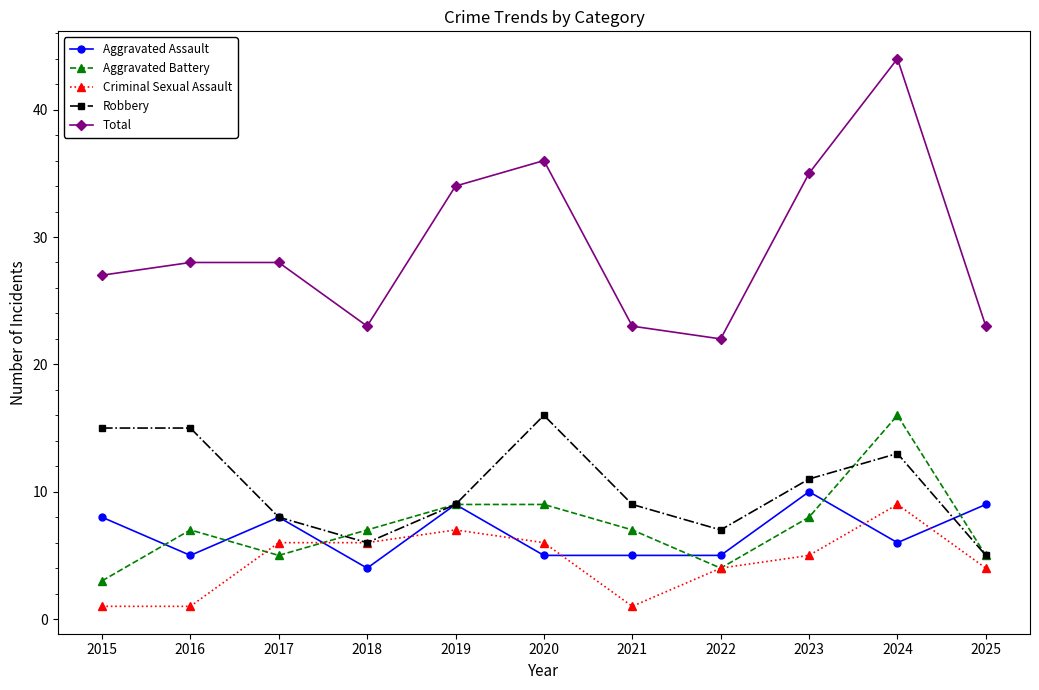

What is the minimum value for Criminal Sexual Assault?

1